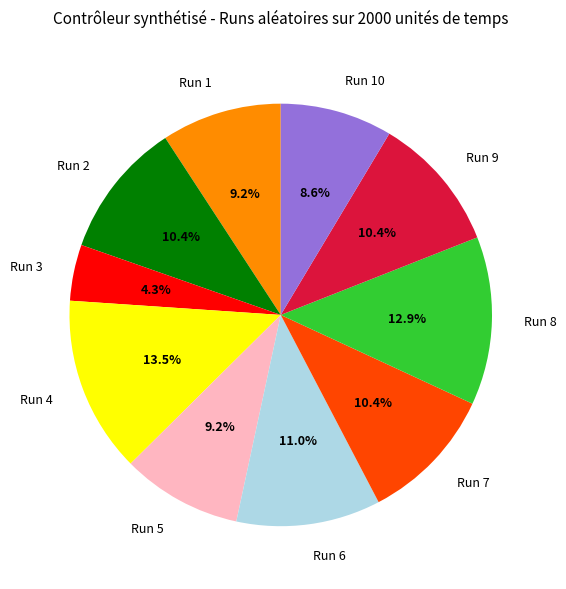

The Run 3 slice represents 4% of the pie. True or false?

True